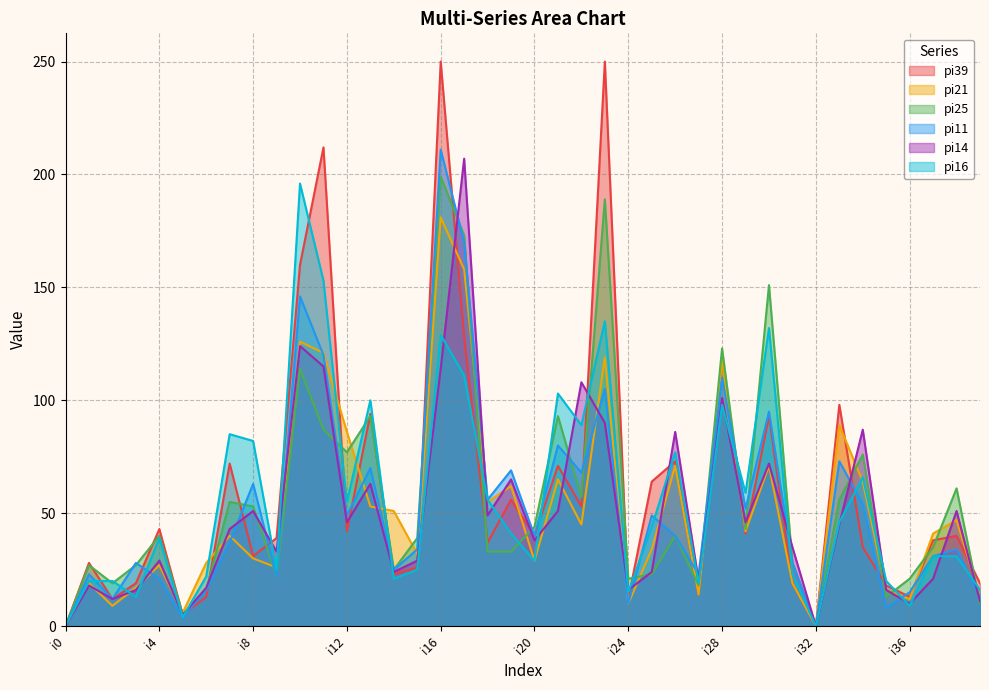

At how many categories does at least one series exceed 124?

6